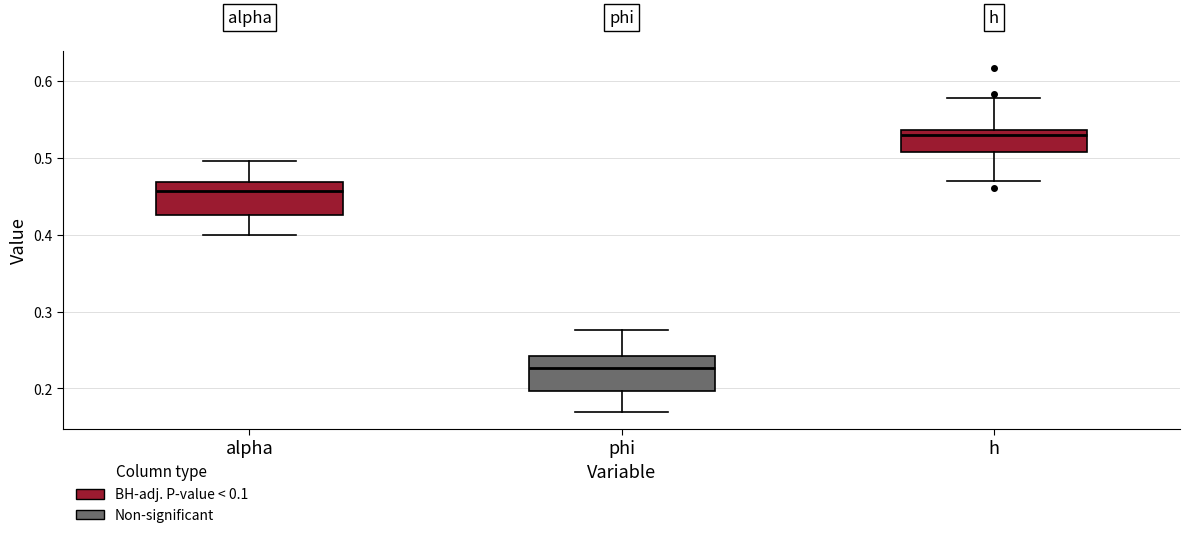

Which box's median line is the lowest?

phi